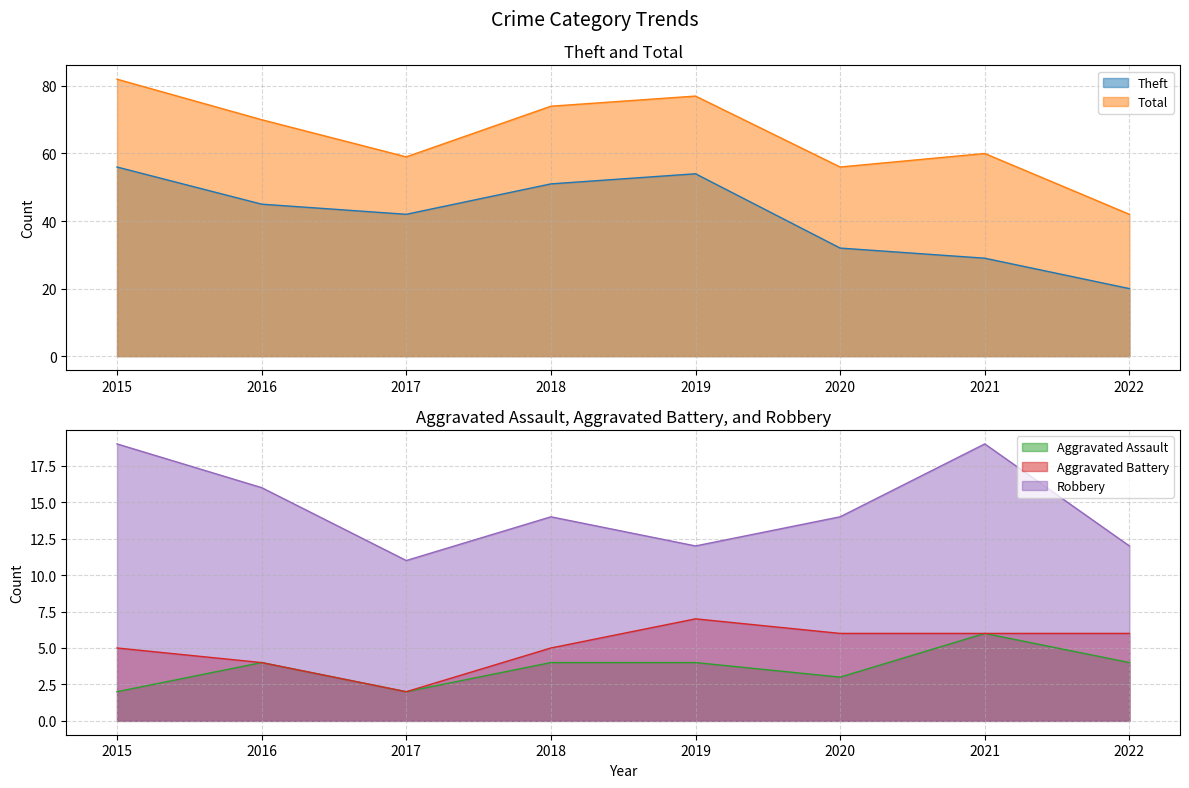

Which series changed the most between 2016 and 2022?

Total